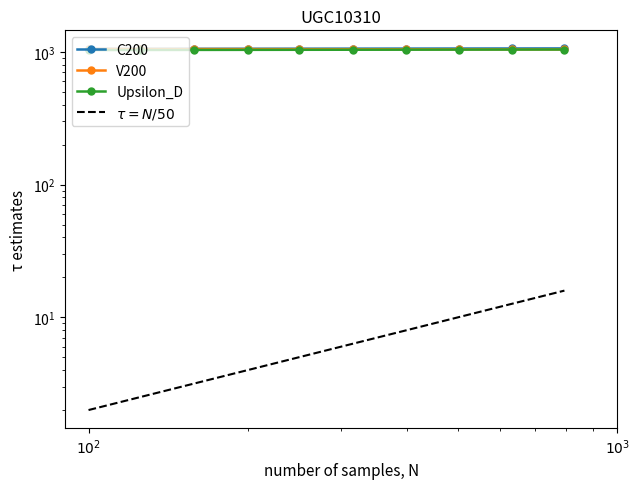

The C200 series shows 679.5 at 4. True or false?

False